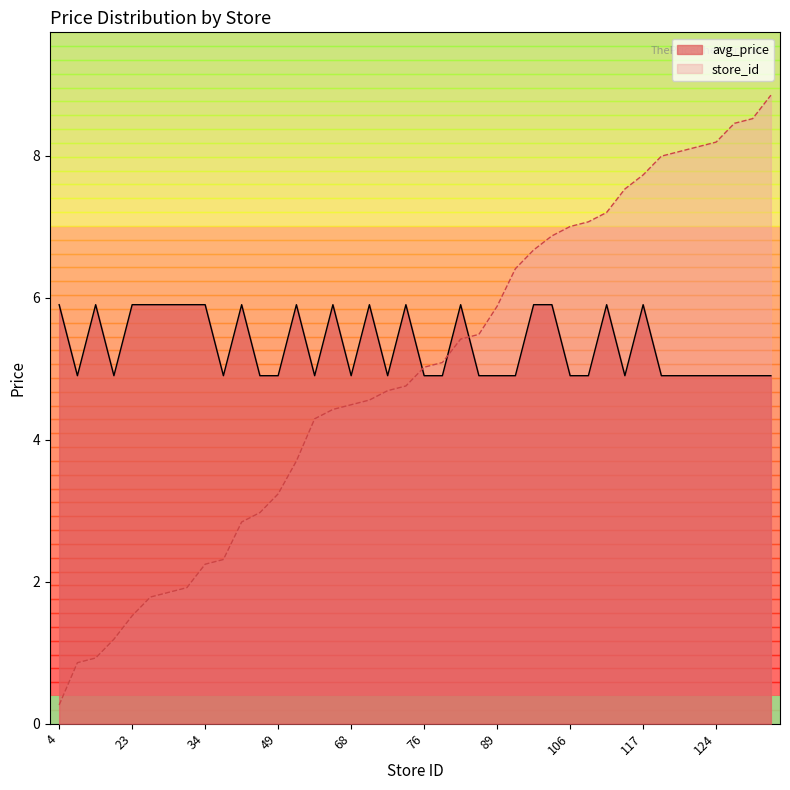

What is the total value across all series at 45?

7.9